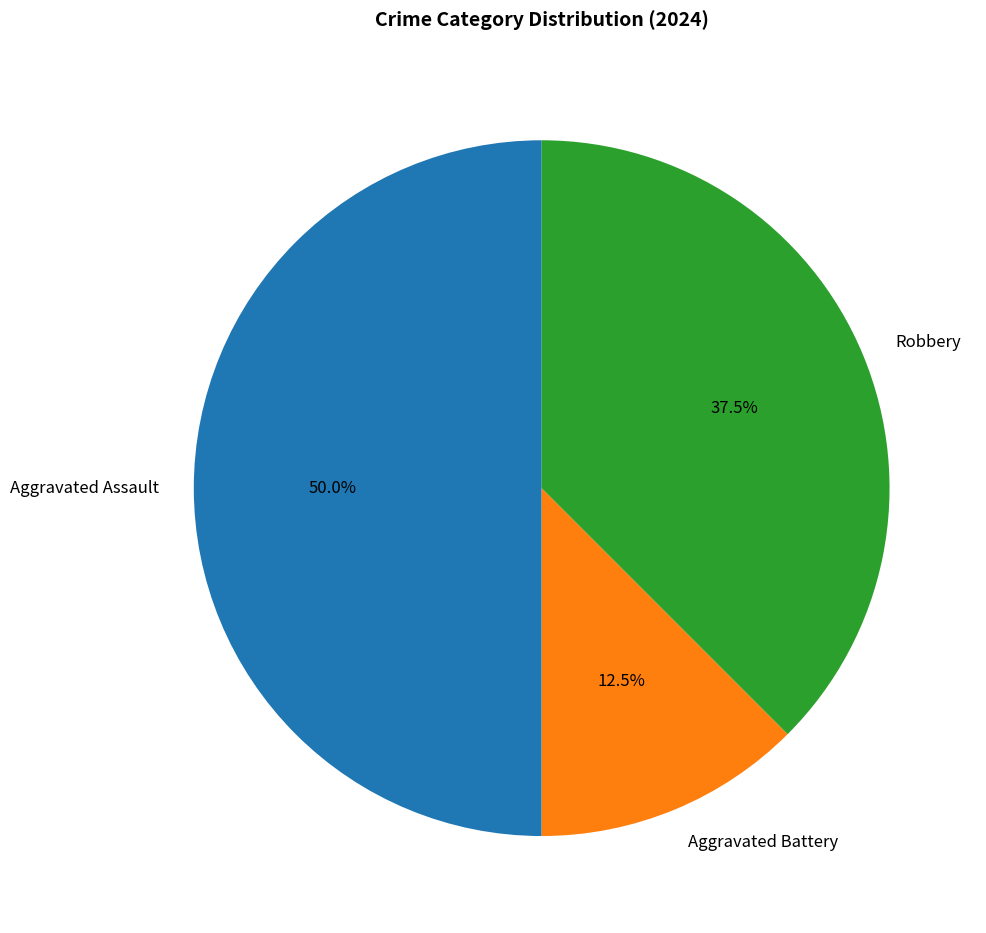

Rank the categories by value from highest to lowest.

Aggravated Assault, Robbery, Aggravated Battery